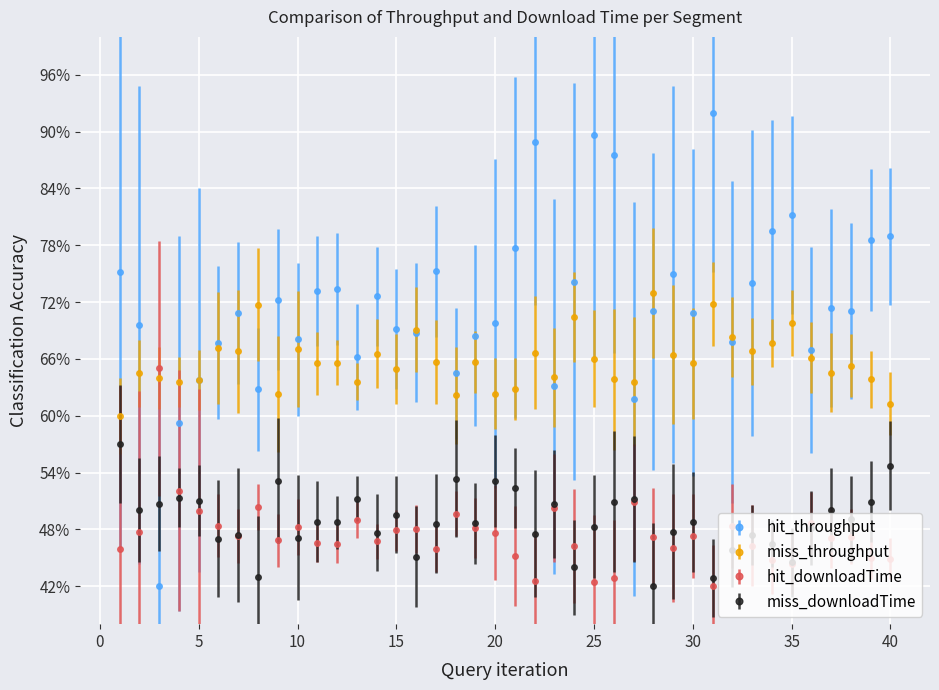

Rank the series by their maximum value, from highest to lowest.

hit_throughput, miss_throughput, hit_downloadTime, miss_downloadTime